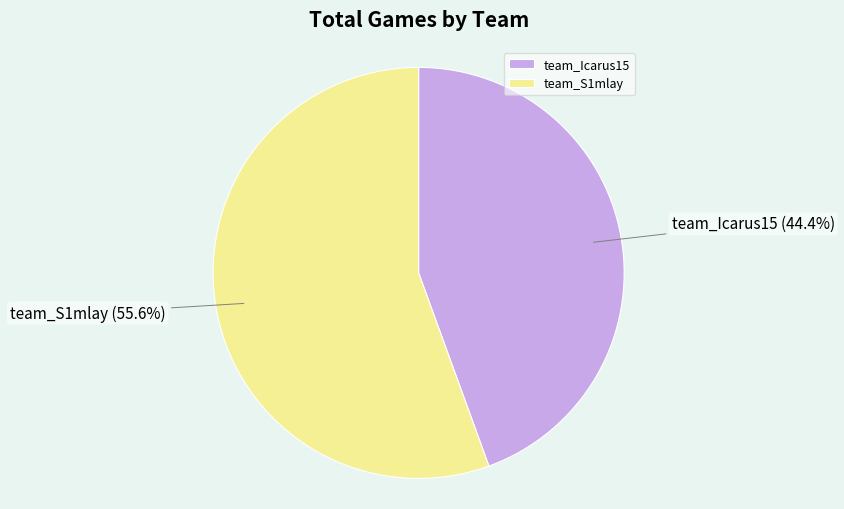

How many segments does this pie chart have?

2